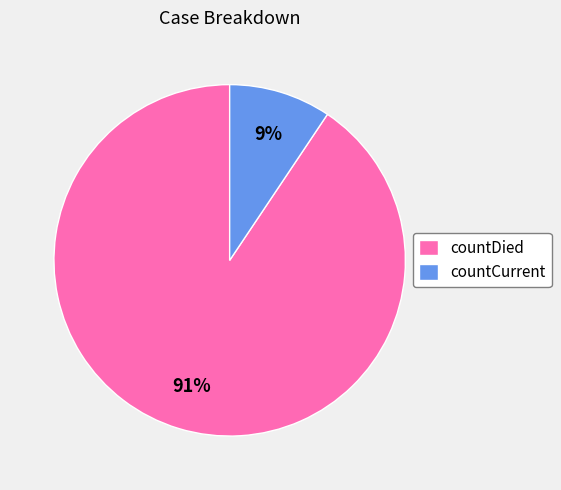

What is the largest slice in the pie chart?

countDied